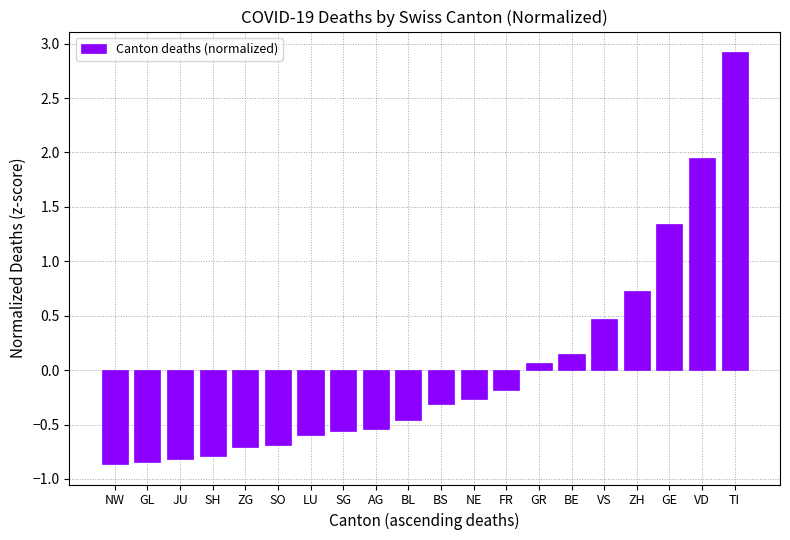

Does the chart contain any negative values?

Yes